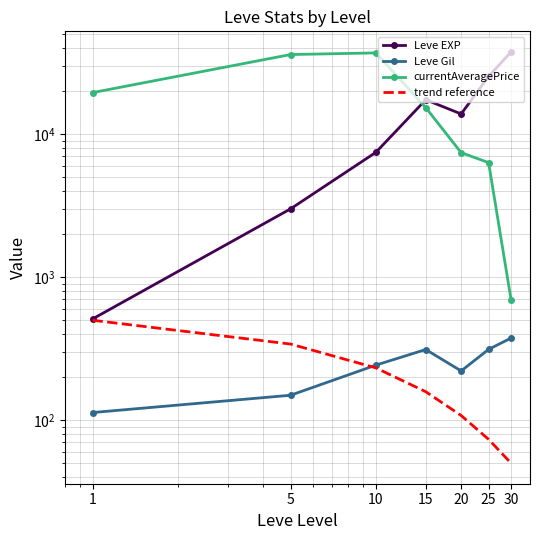

Which series has the largest range (max minus min)?

Leve EXP